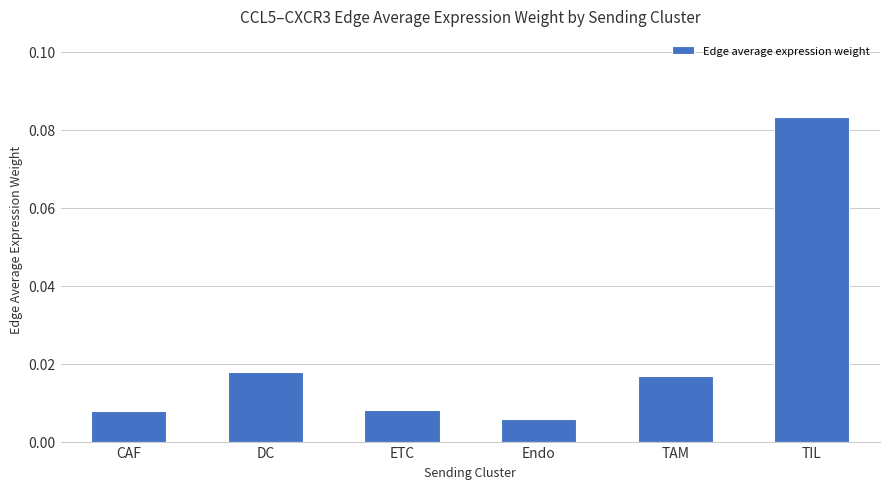

What is the label of the 4th bar from the left?

Endo